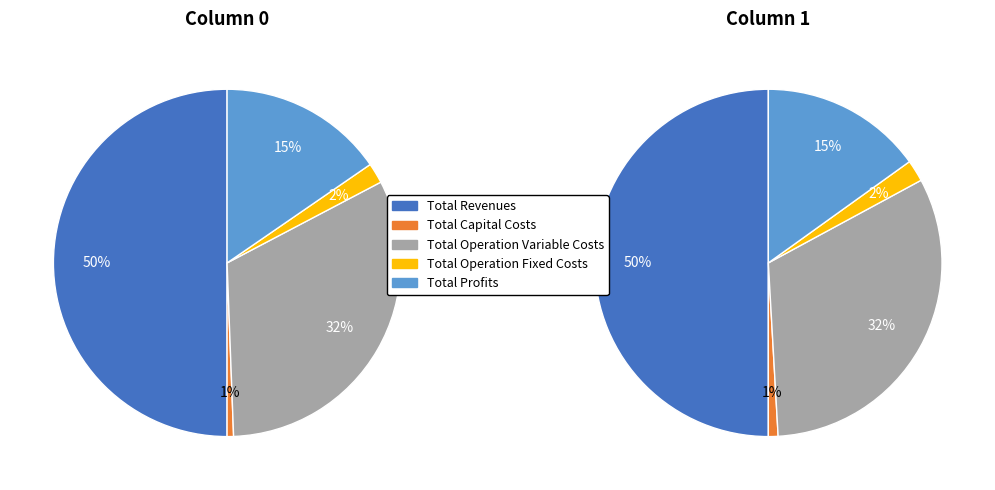

Rank the categories by value from lowest to highest.

Total Capital Costs, Total Operation Fixed Costs, Total Profits, Total Operation Variable Costs, Total Revenues